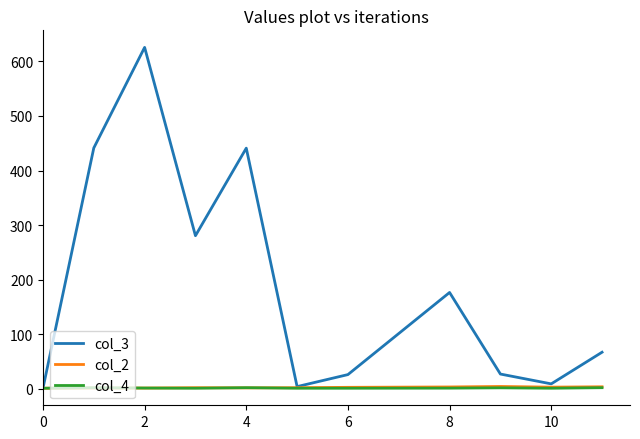

Which series has the largest total across all categories?

col_3